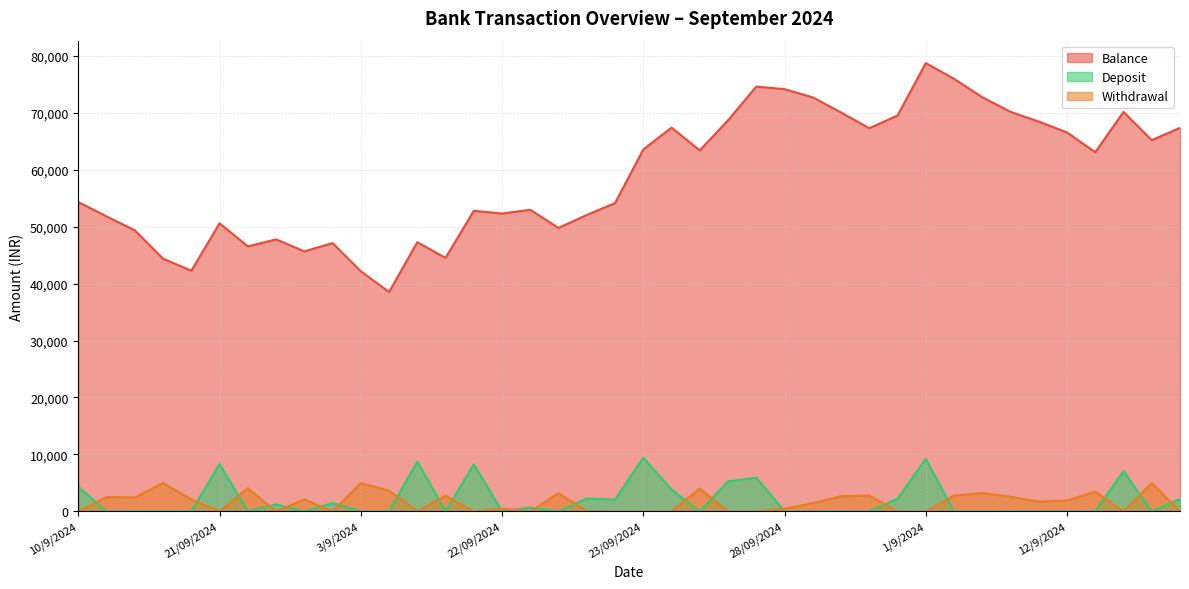

What value does the Withdrawal series have at 12/9/2024?

1906